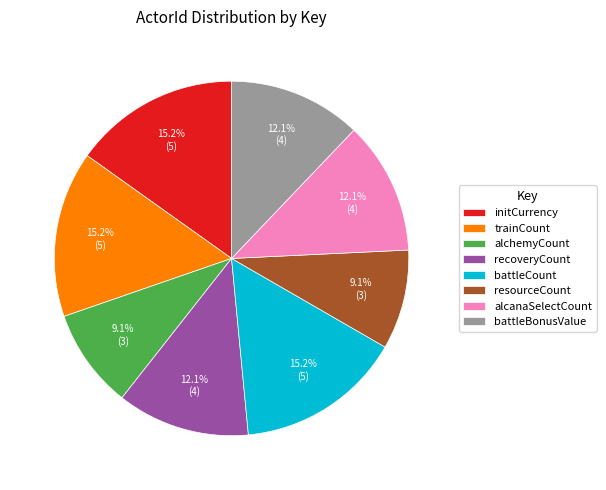

Between trainCount and battleBonusValue, which is larger?

trainCount